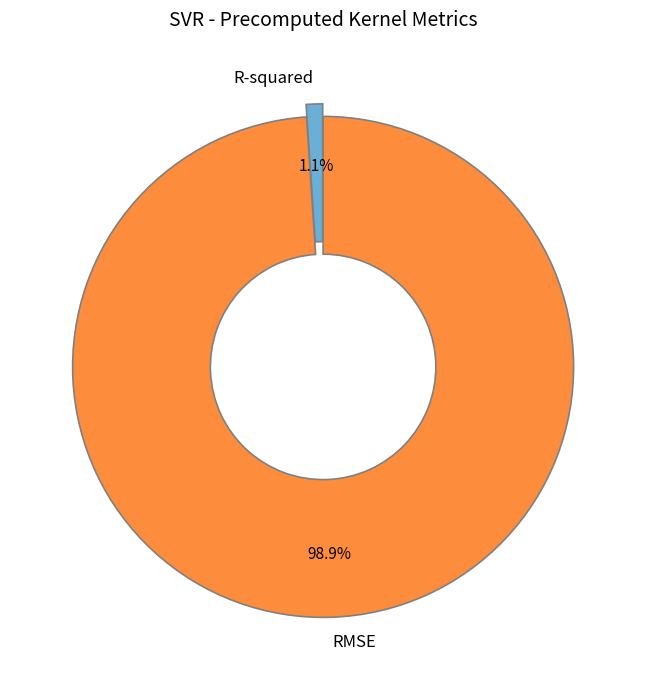

Which slice is the smallest?

R-squared